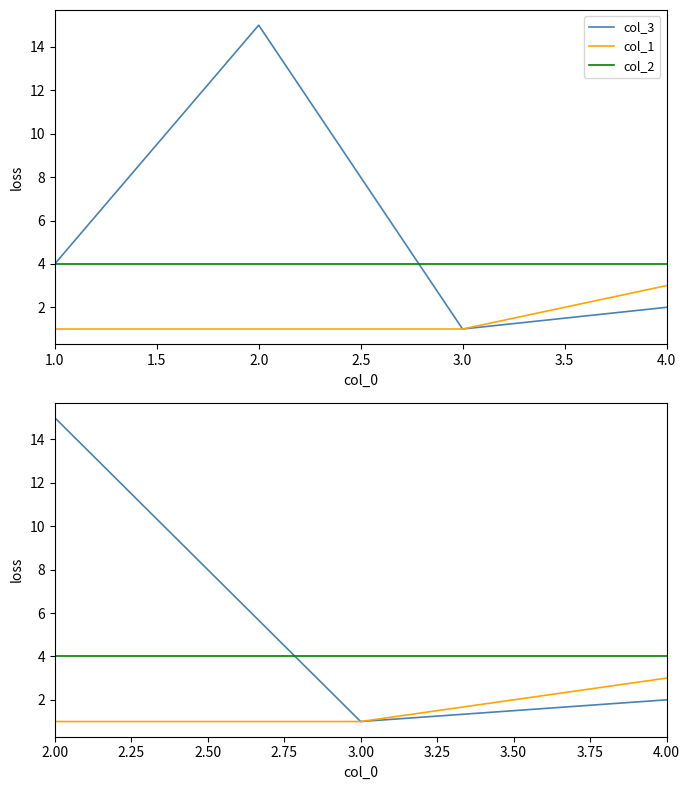

At how many categories does at least one series exceed 9?

1